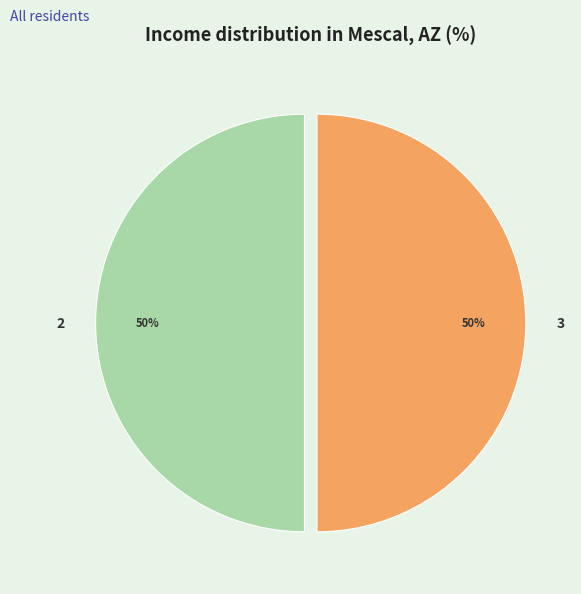

Do 3 and 2 together represent more than half of the pie?

Yes